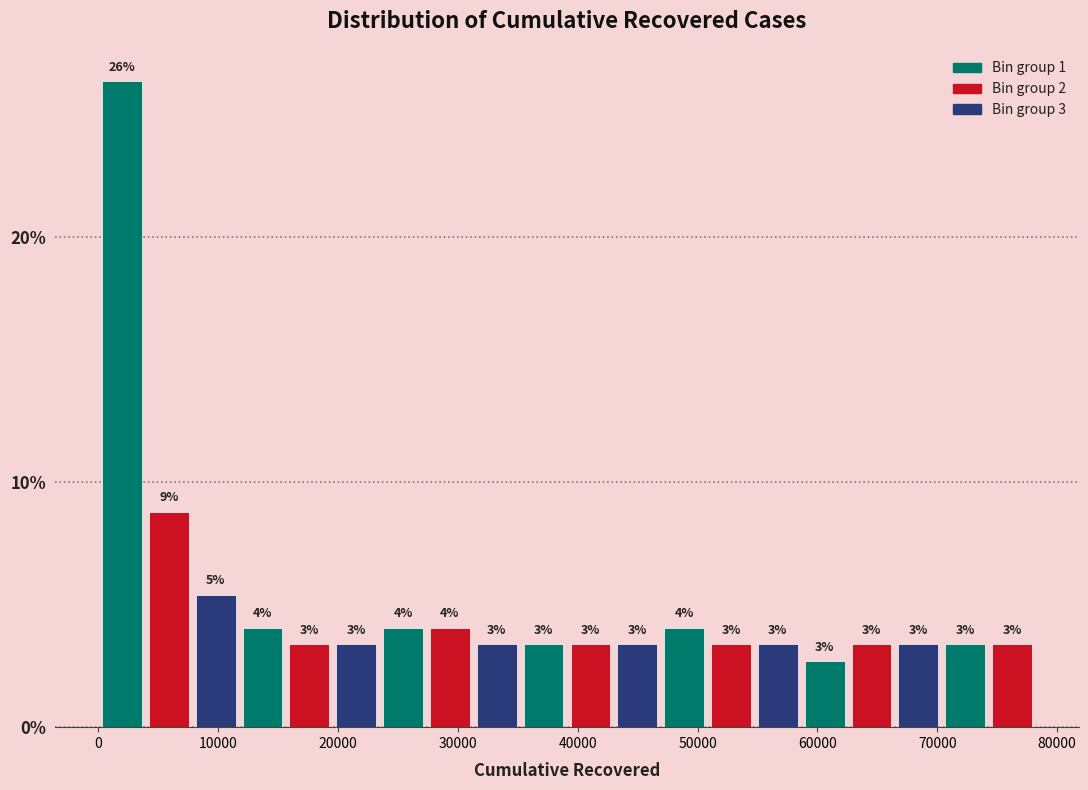

Around what value on the x-axis is the tallest bar? Give the approximate position of its centre, as read against the axis.

2000